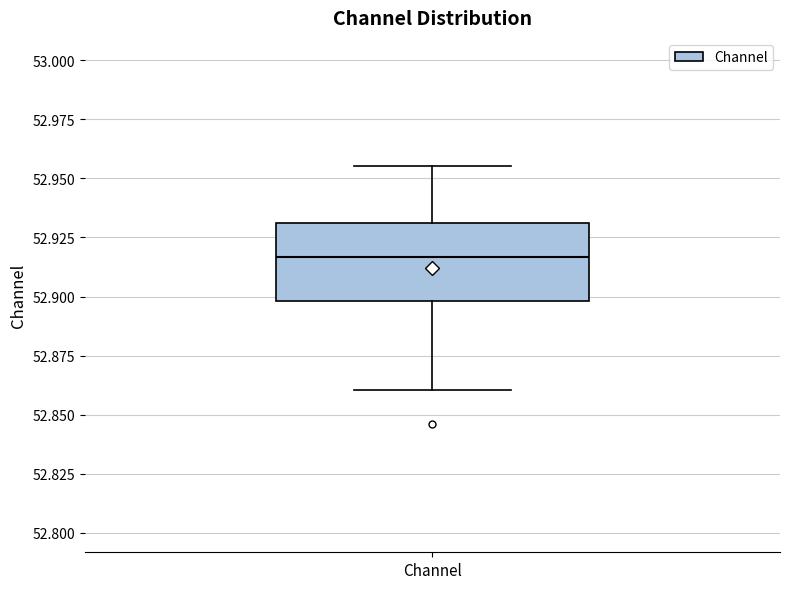

Where does the median line of the box for Channel sit on the y-axis? The values are not printed on the chart, so give them approximately, as read against the axis.

52.915